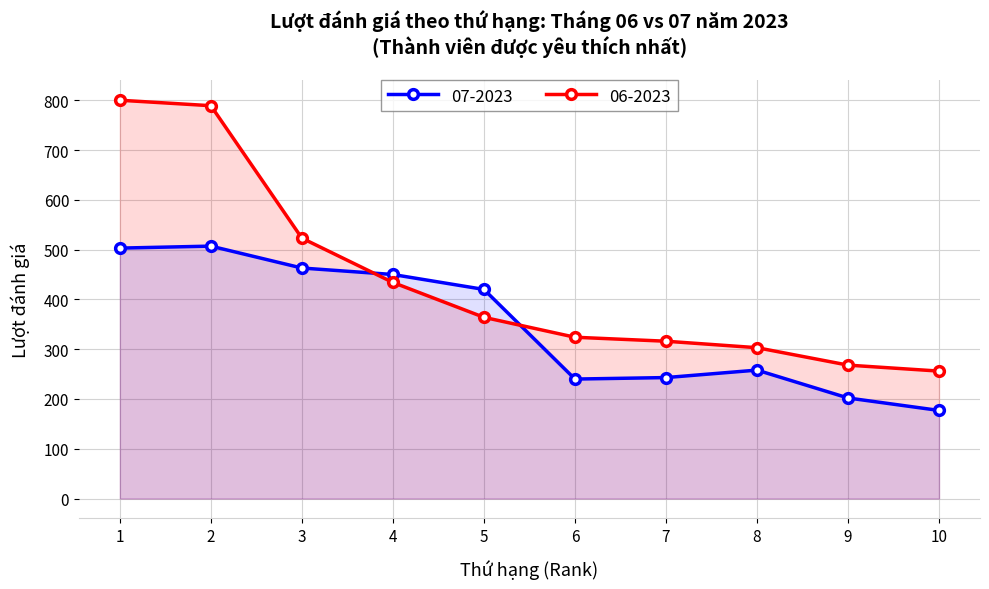

What is the sum of all 07-2023 values?

3463